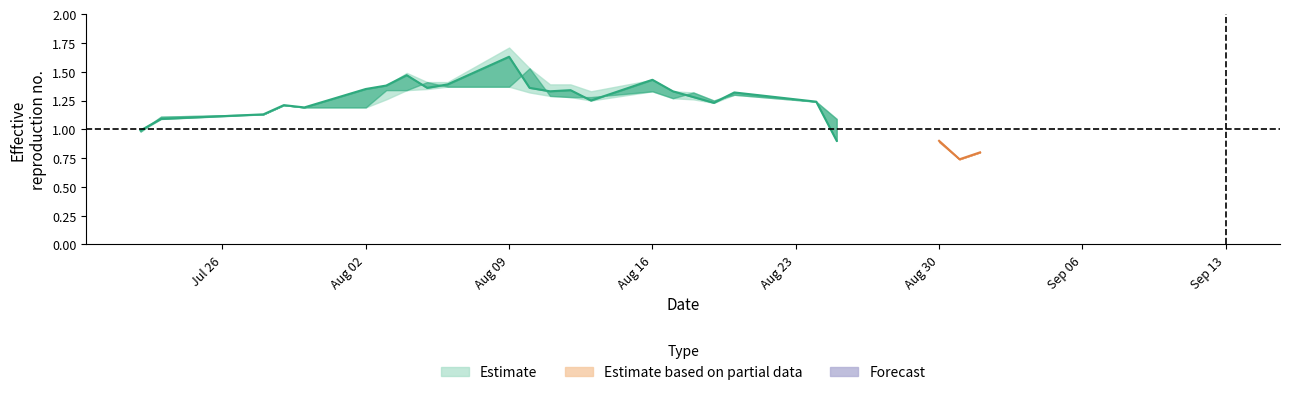

Count the Estimate based on partial data values in the range 0 to 1.

3